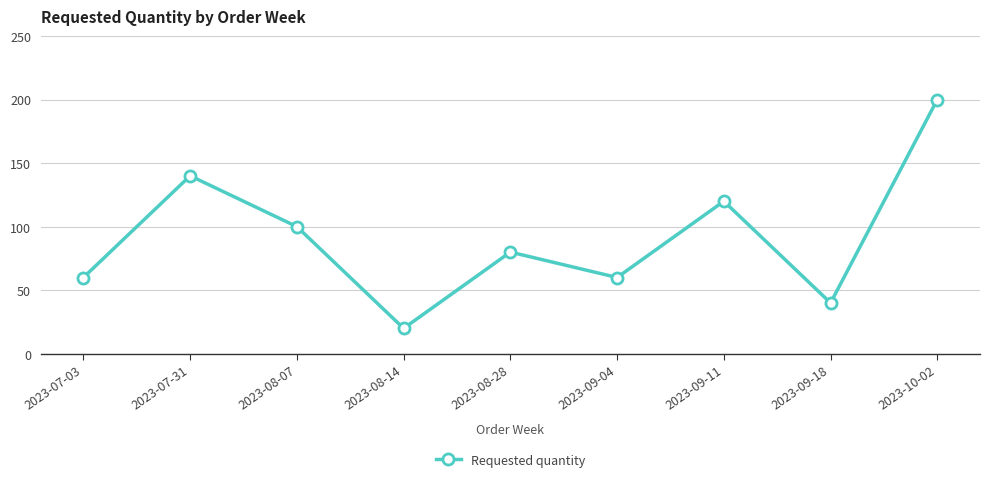

How many values are between 60 and 120?

5